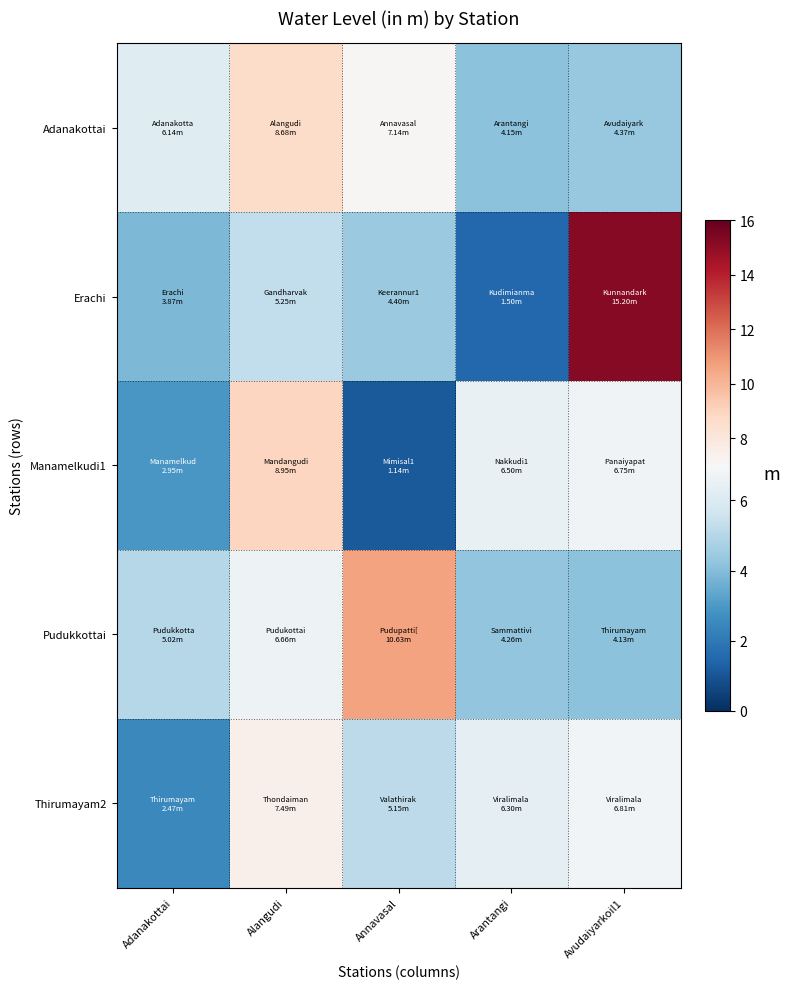

List the series in order of their peak value, lowest first.

Thirumayam2, Adanakottai, Manamelkudi1, Pudukkottai, Erachi